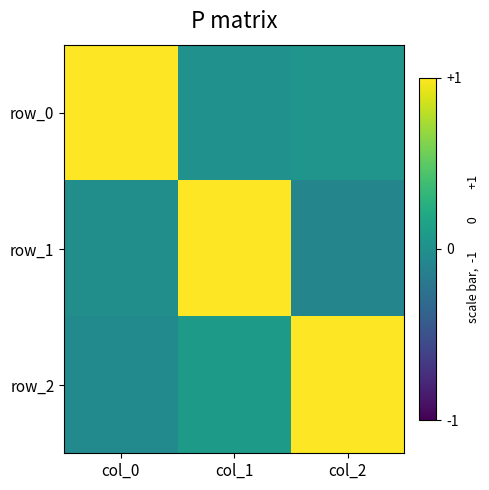

At how many categories does at least one series exceed 0?

3